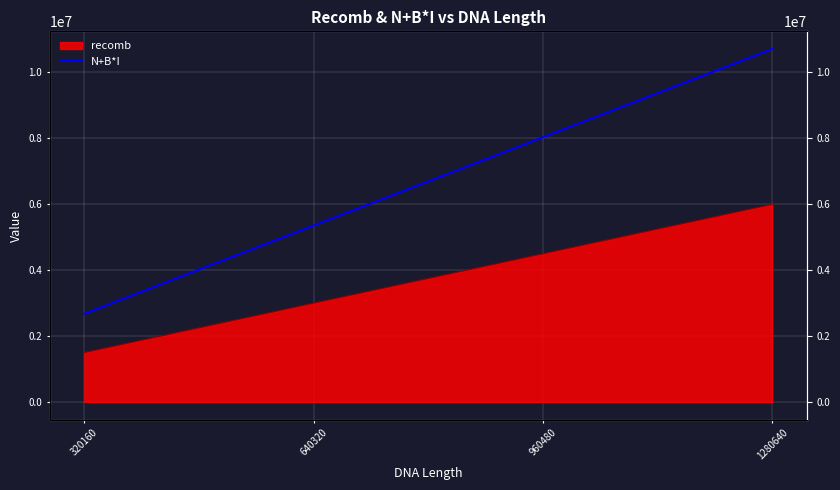

Count the number of categories in the chart.

4